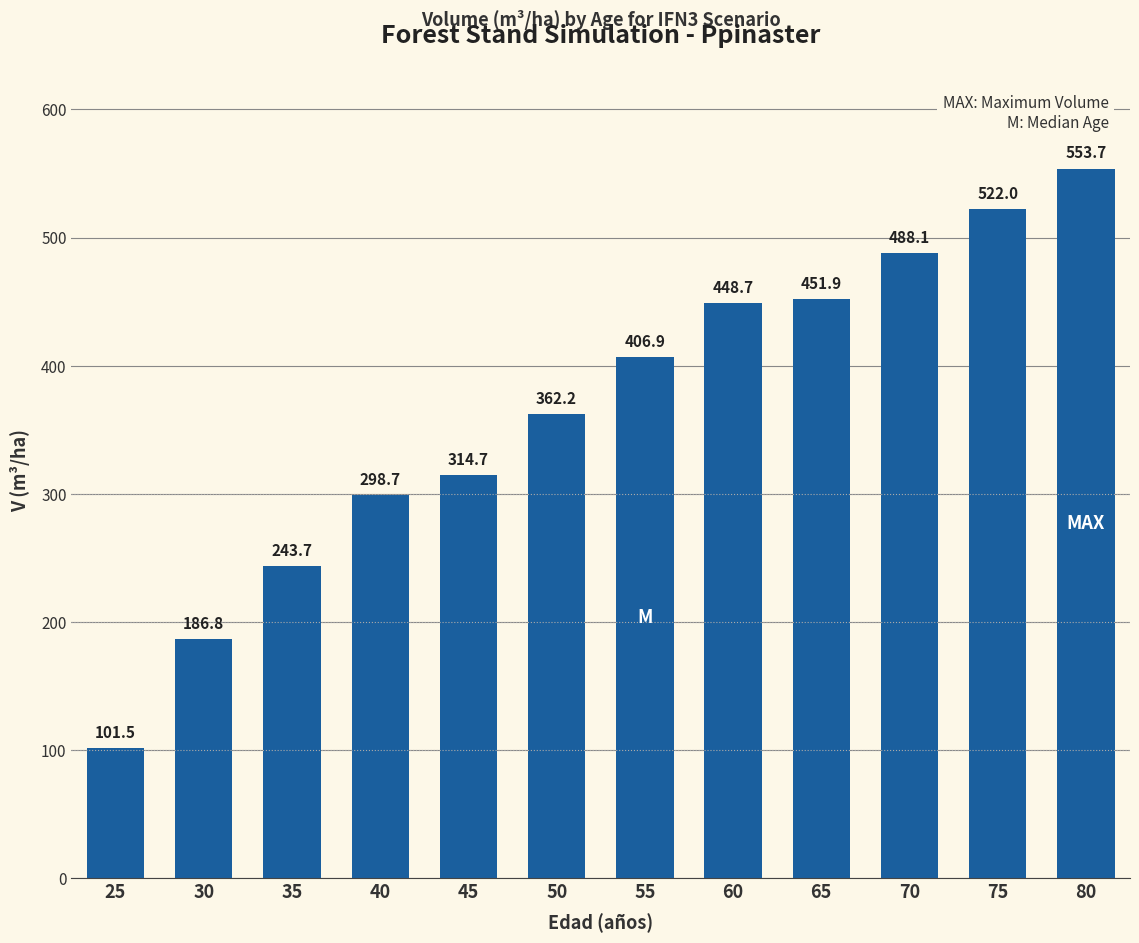

What is the value of the 3rd bar from the left?

243.7